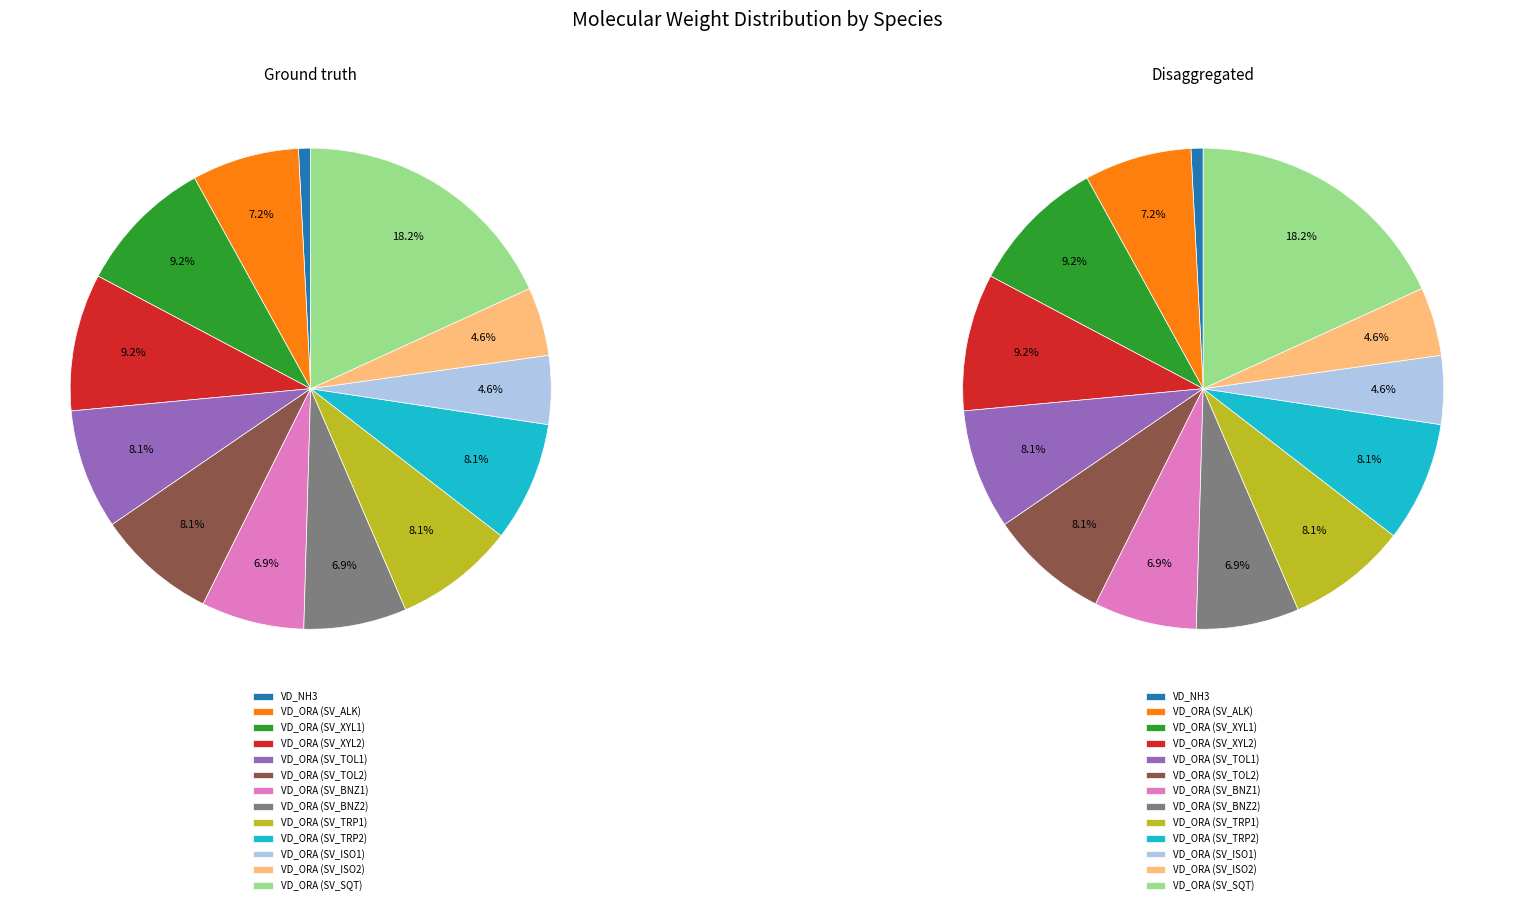

Which category has the smallest portion of the pie?

VD_NH3